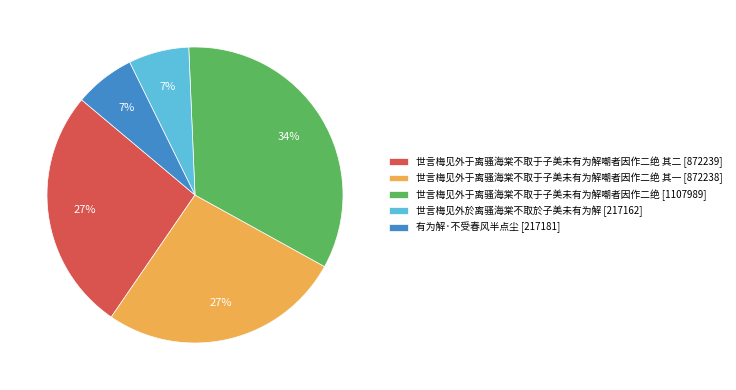

What is the largest slice in the pie chart?

世言梅见外于离骚海棠不取于子美未有为解嘲者因作二绝 [1107989]